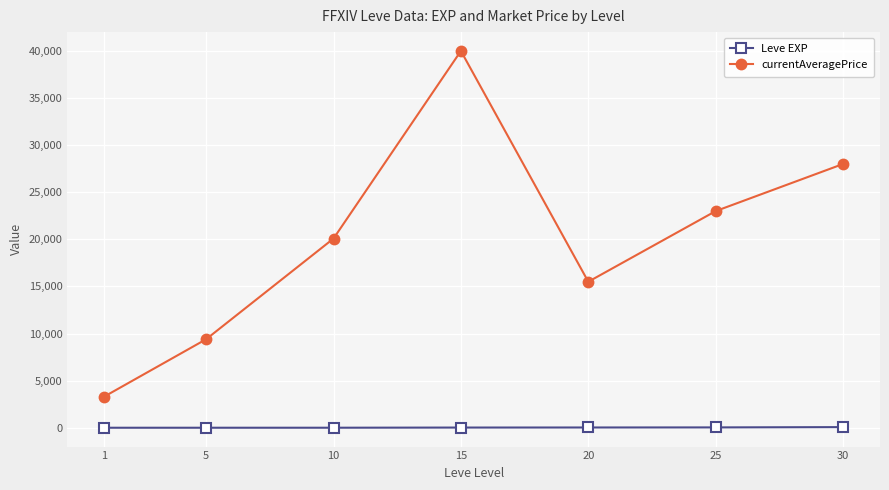

What is the greatest value displayed?

39999